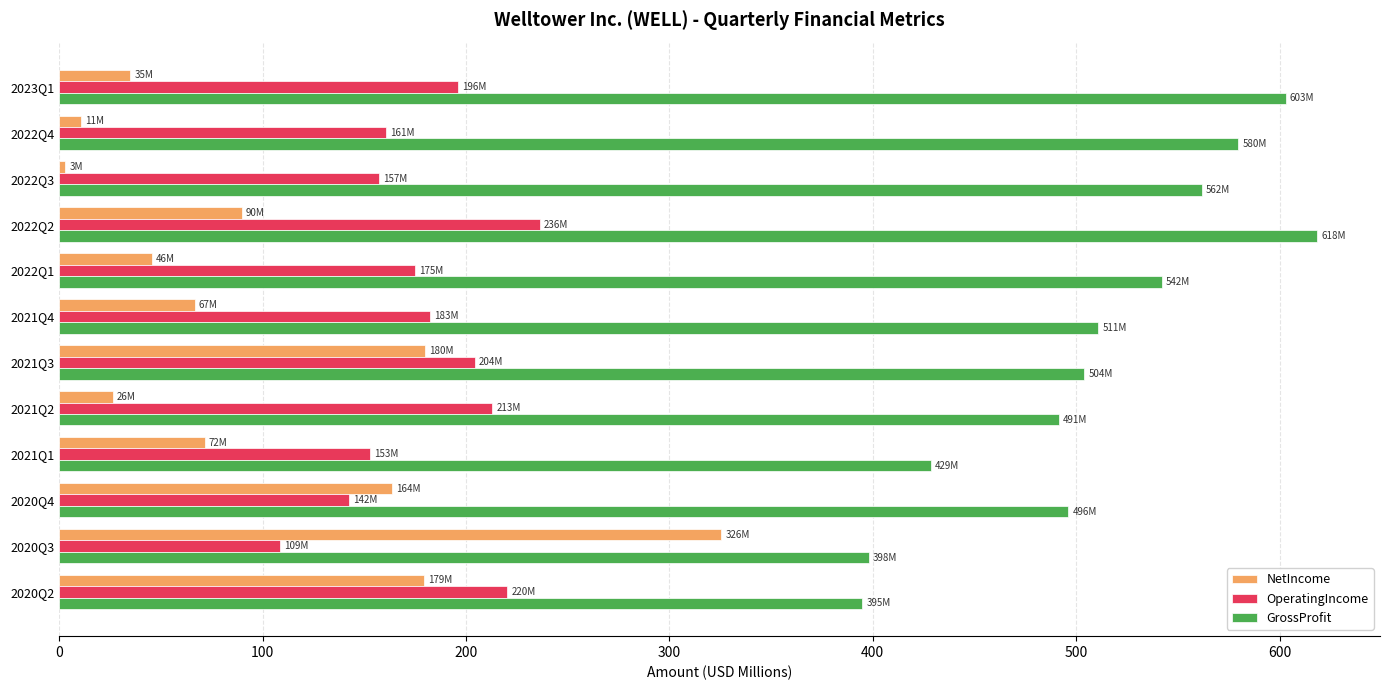

Which label corresponds to the smallest value in the chart?

2022Q3